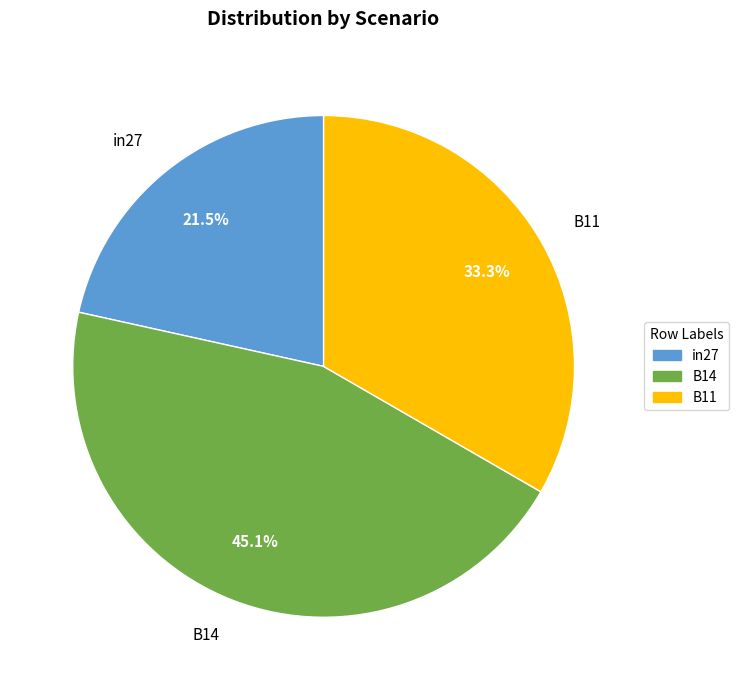

Which category has the biggest portion of the pie?

B14